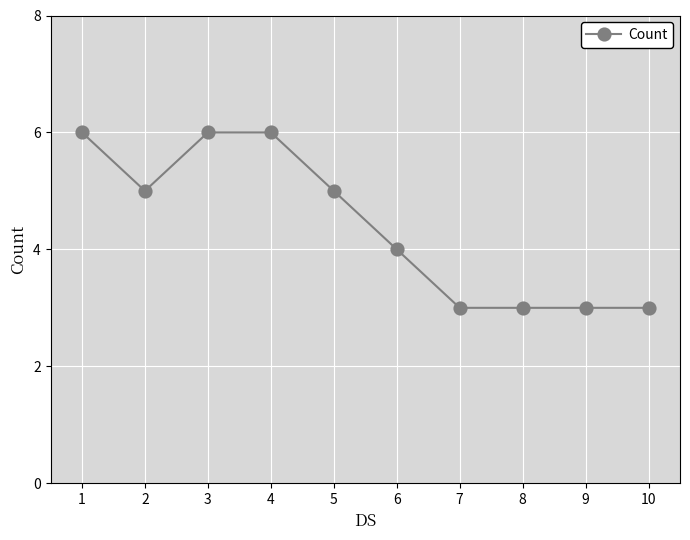

The chart shows a value of 3 at 1. True or false?

False